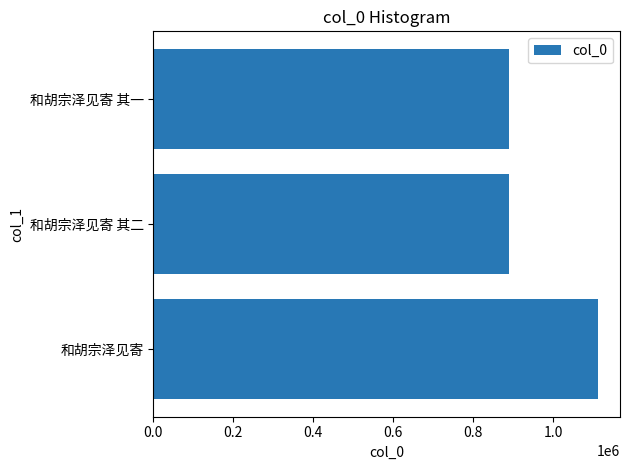

Is it true that the value at 和胡宗泽见寄 其二 is 351336?

False